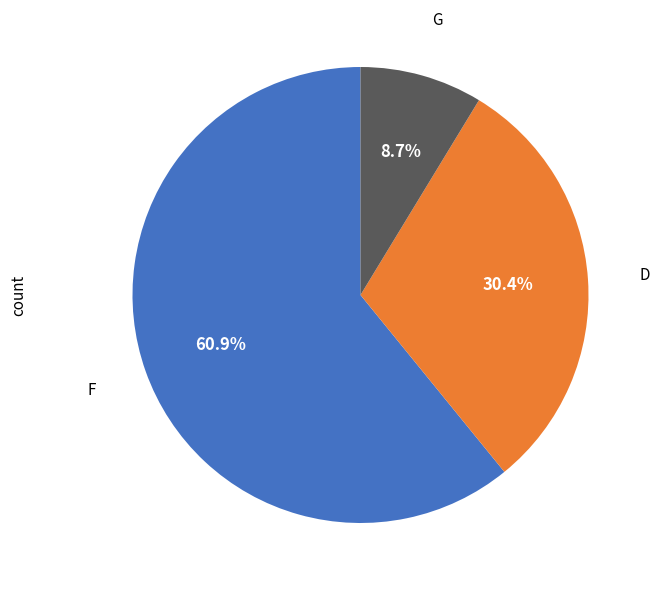

Is there a majority slice in this chart?

Yes